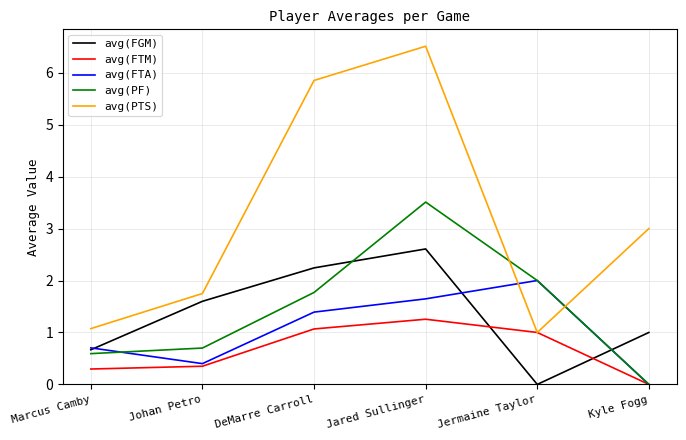

What position from the right is Marcus Camby?

6